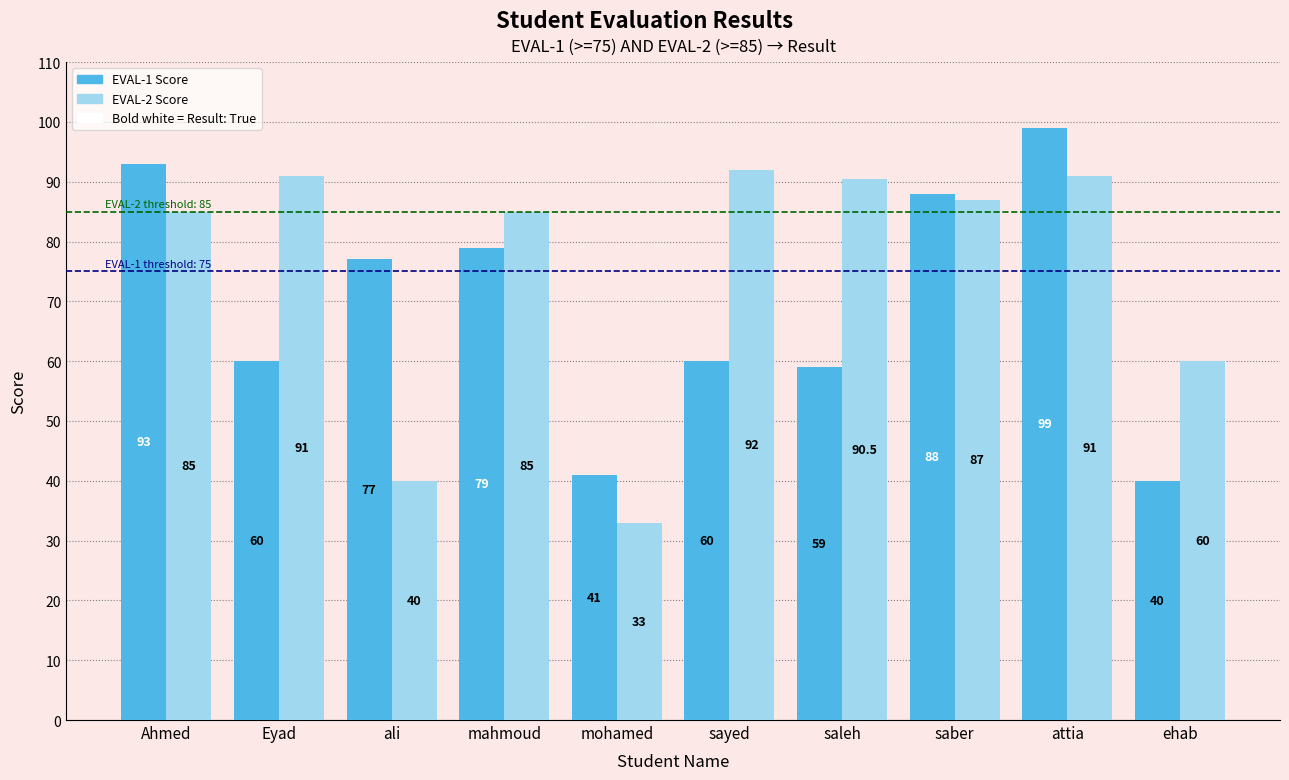

What is the spread (max minus min) of values at mahmoud?

6.0